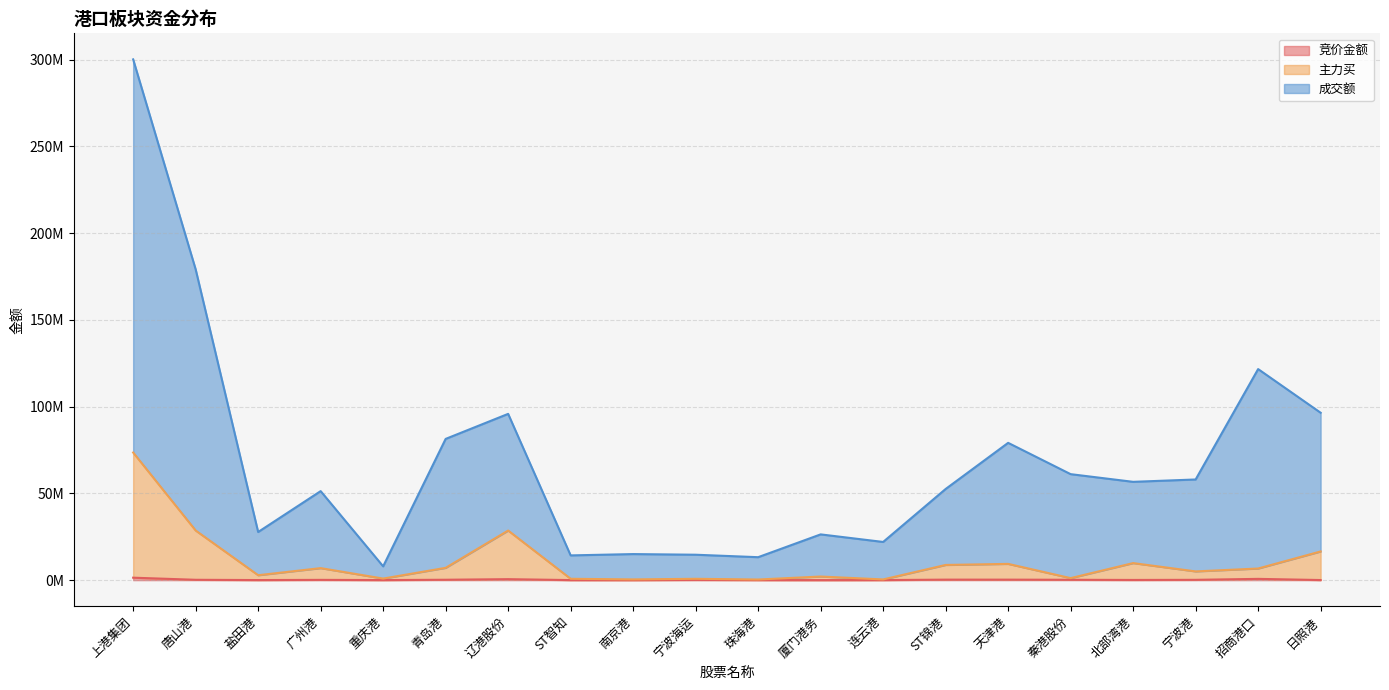

Rank the series by their average value, from lowest to highest.

竞价金额, 主力买, 成交额